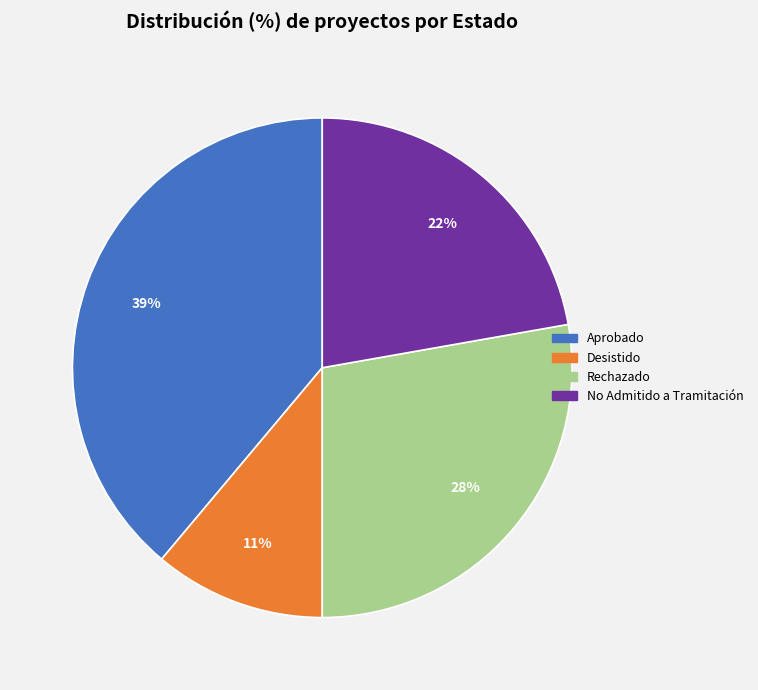

To the nearest percent, what is the average slice percentage?

25%